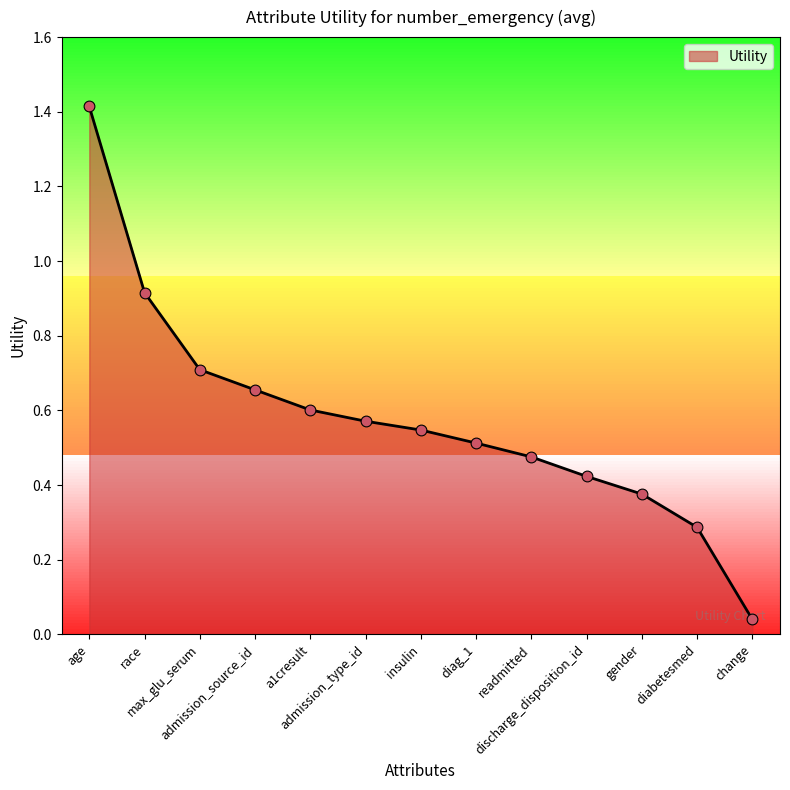

Which has a higher value, race or age?

age